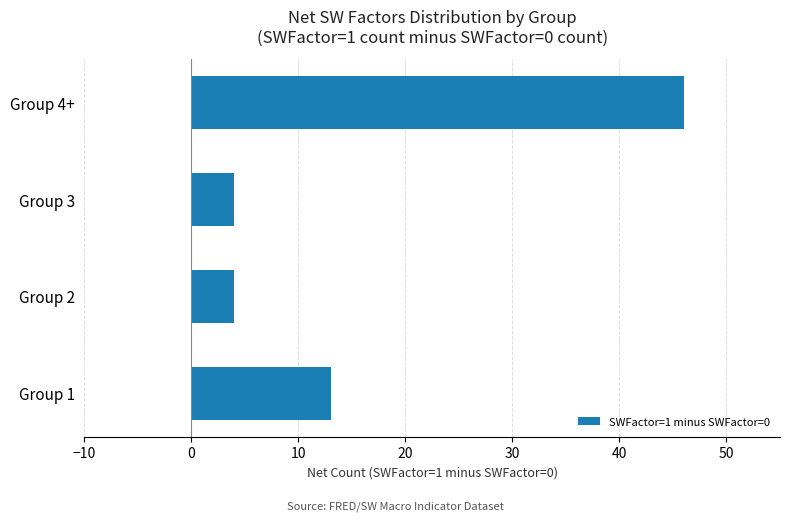

Is it true that the value at Group 4+ is 30?

False